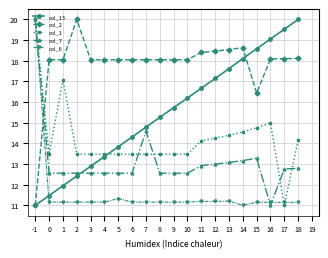

Rank the series at 18 from highest to lowest value.

col_13, col_2, col_1, col_7, col_6